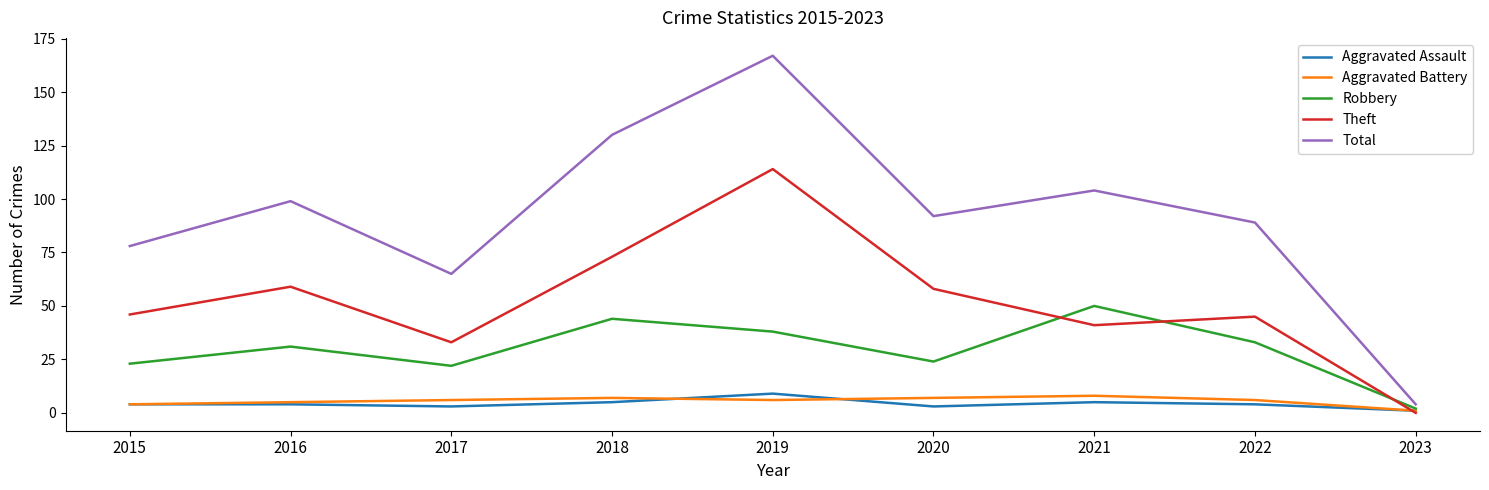

Is the value of Aggravated Battery at 2017 greater than the value of Theft at 2023?

Yes